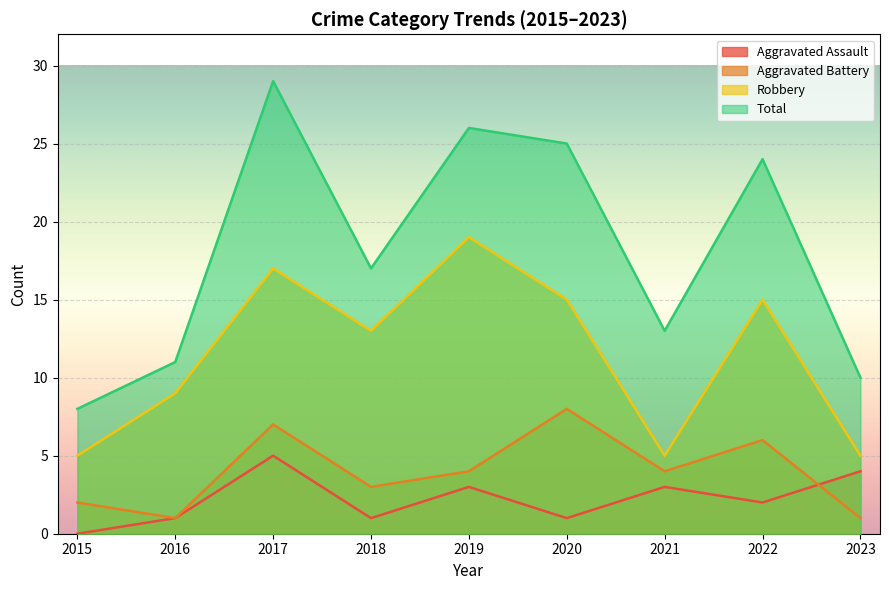

What are all the series names shown in the legend?

Aggravated Assault, Aggravated Battery, Robbery, Total